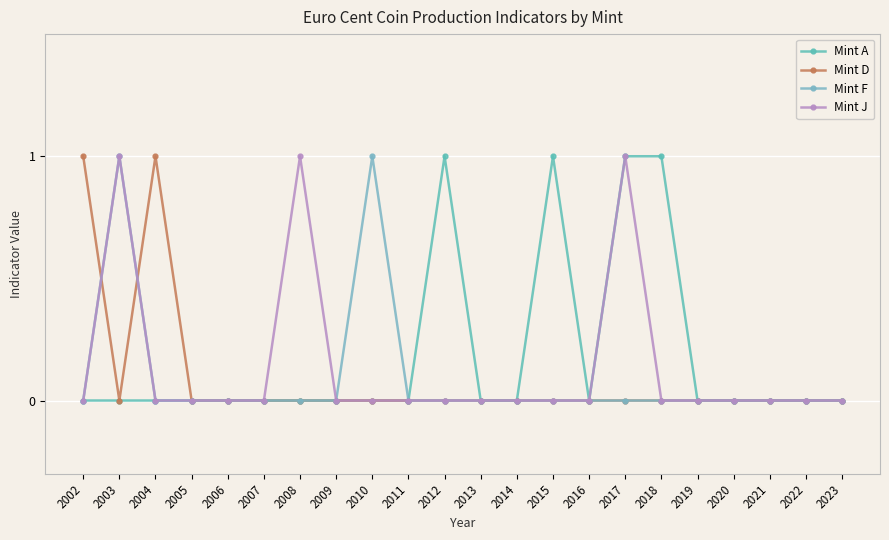

How many Mint F values are between 0 and 1?

22